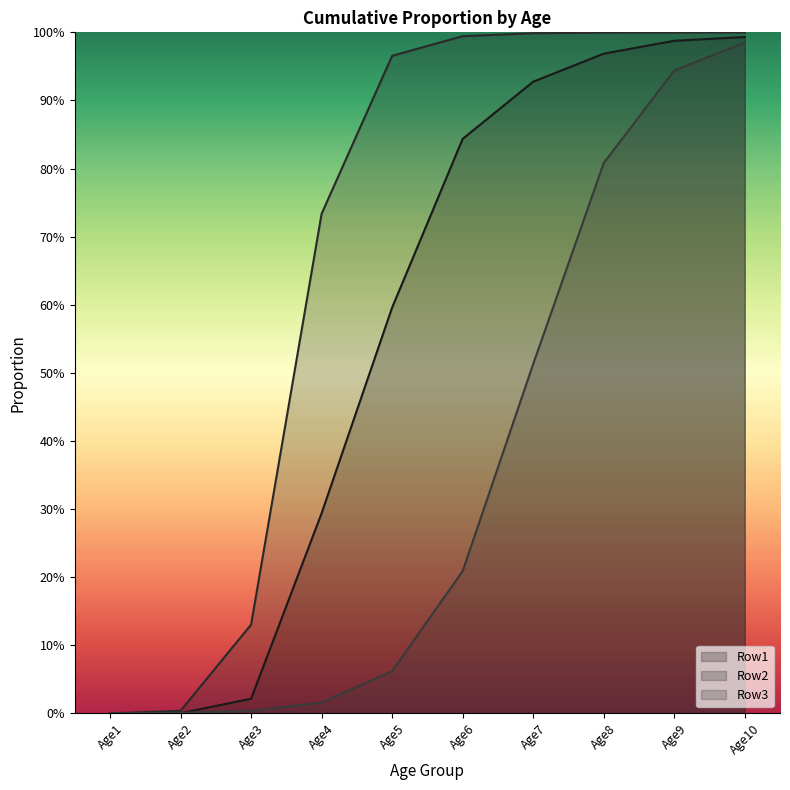

True or false: Row1 has a value of 0.2 at Age7.

False